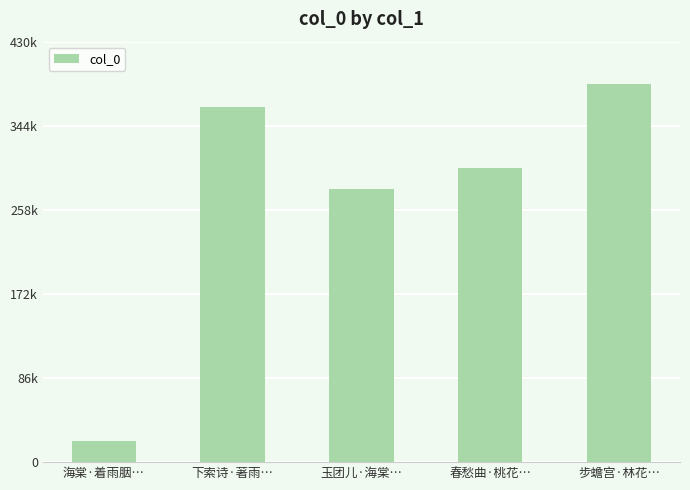

Does the chart contain any negative values?

No